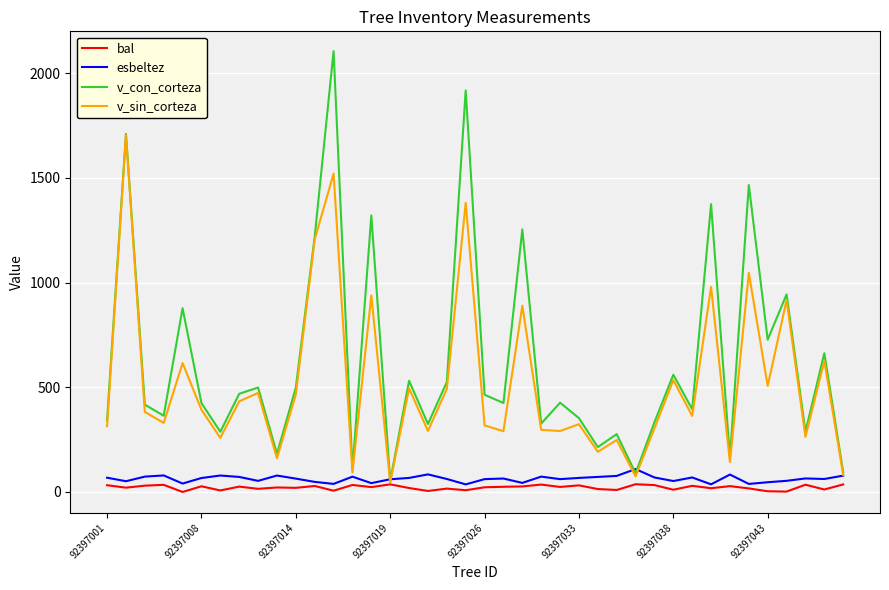

Which series has the largest range (max minus min)?

v_con_corteza